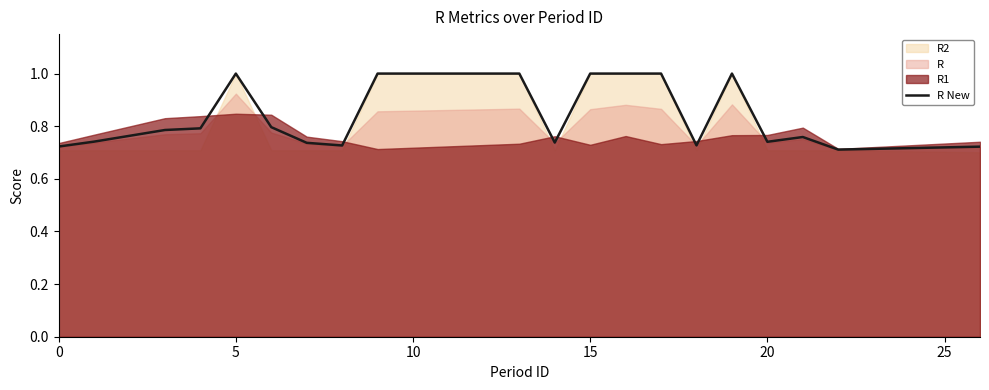

True or false: R New has a value of 0.1 at 0.

False